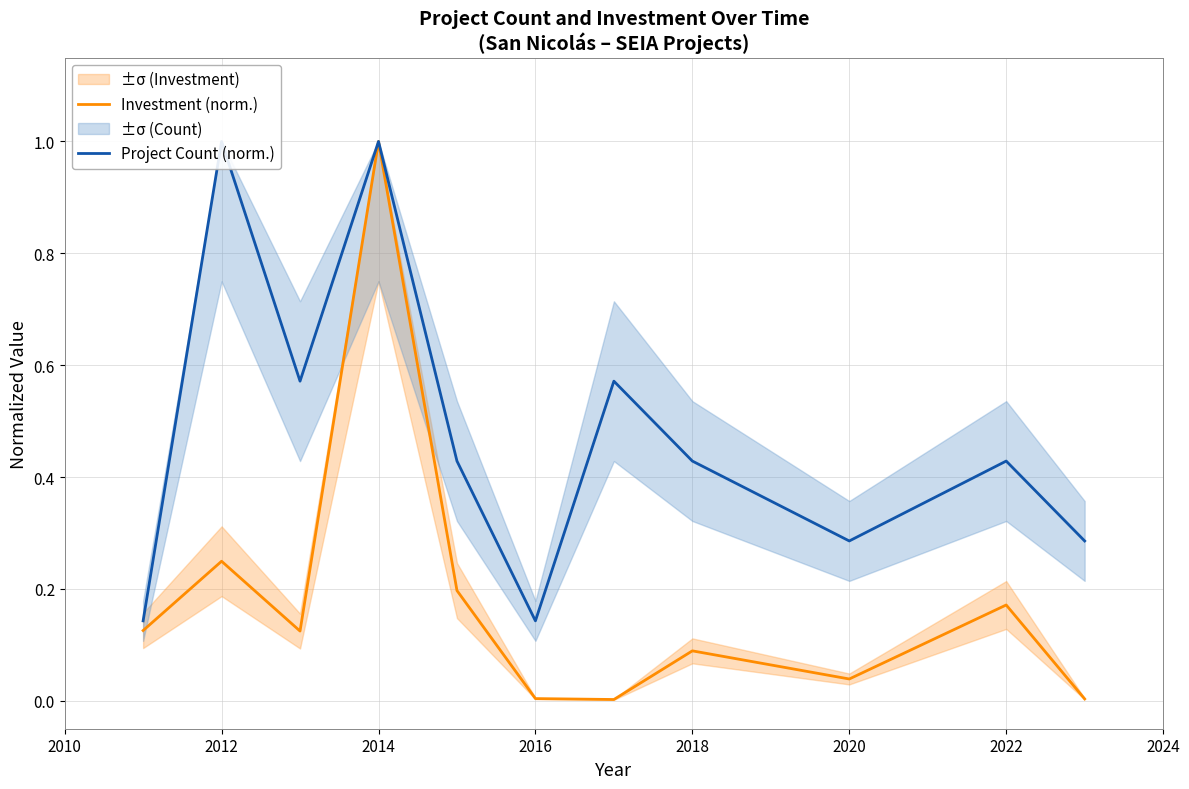

List the series in order of their peak value, highest first.

Investment (norm.), Project Count (norm.)